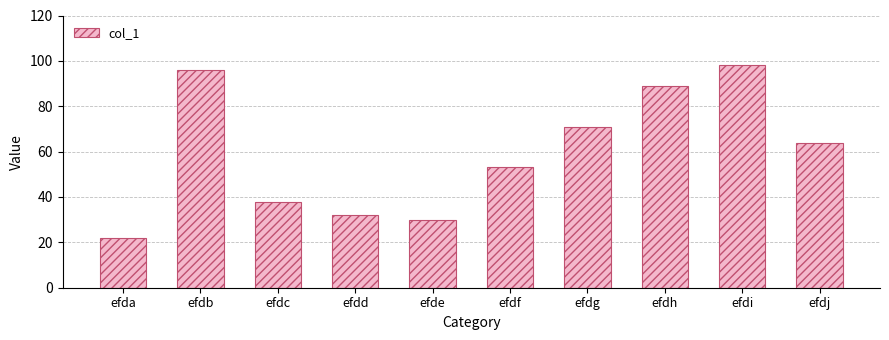

True or false: the data shows 98 at efdi.

True